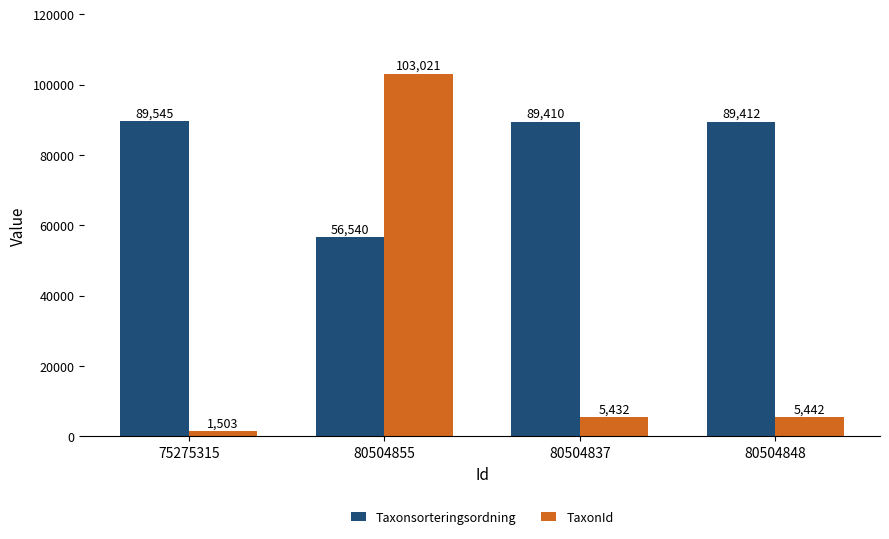

Are the bars grouped side by side (vs. stacked)?

Yes